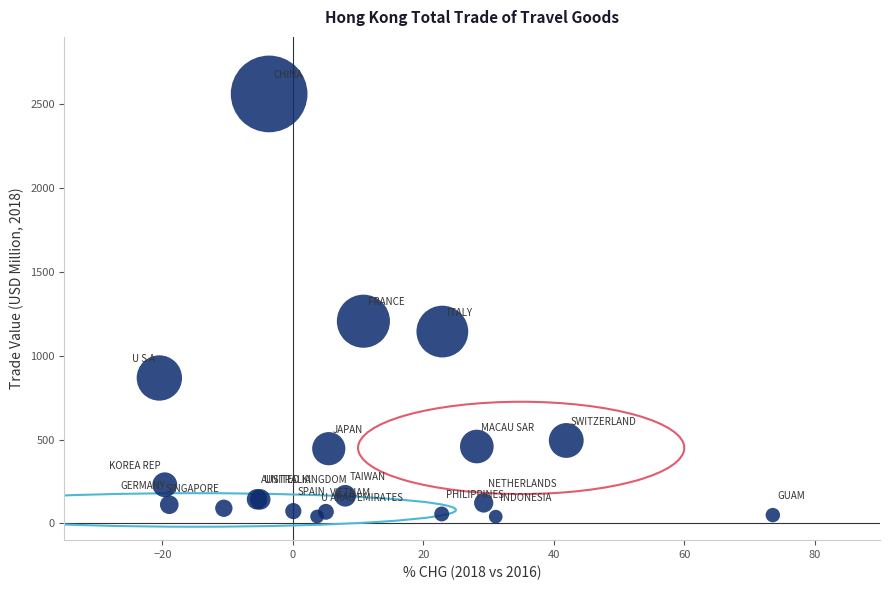

What Y value in the scatter plot is closest to 1300?

1205.2